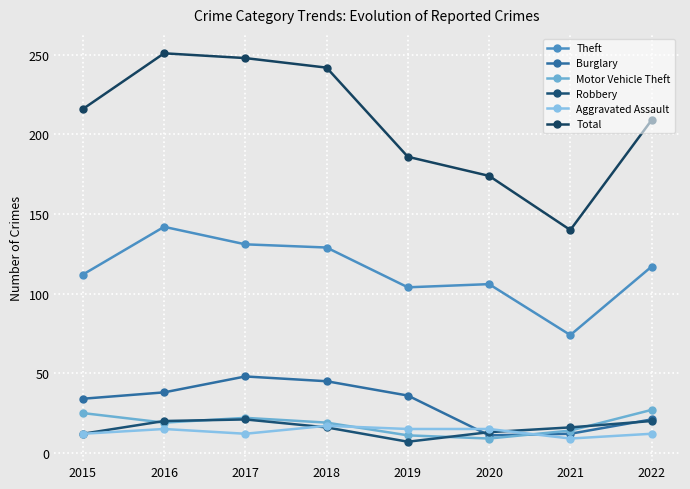

Is it true that Theft equals 151 at 2015?

False